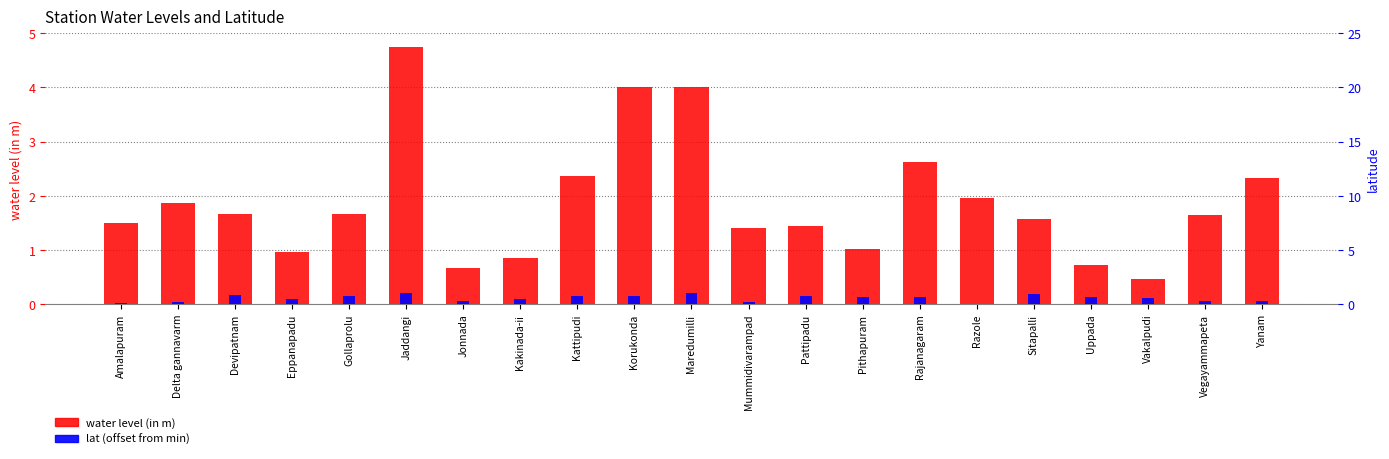

What position from the left is Devipatnam?

3